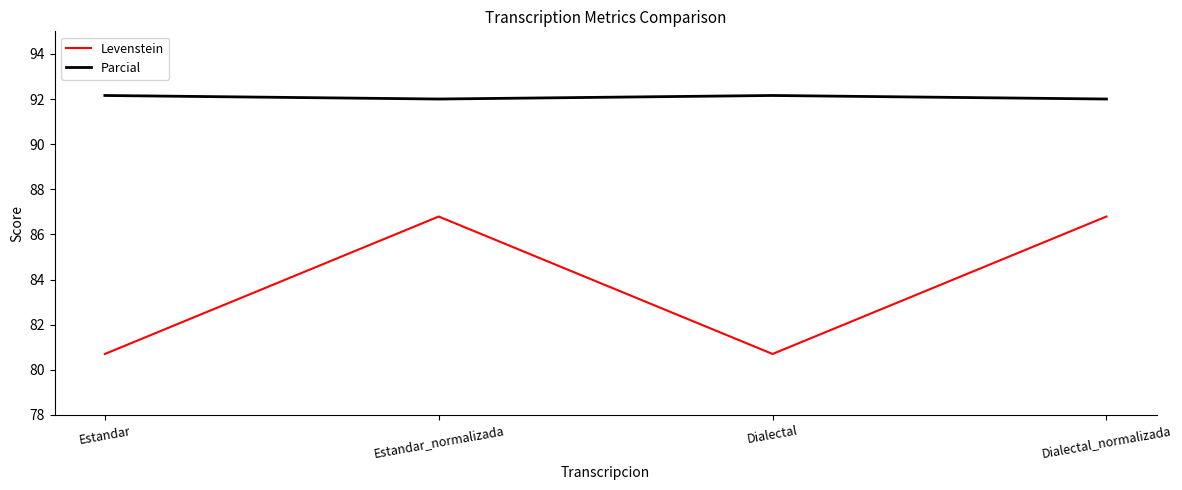

What value does the Parcial series have at Estandar?

92.2